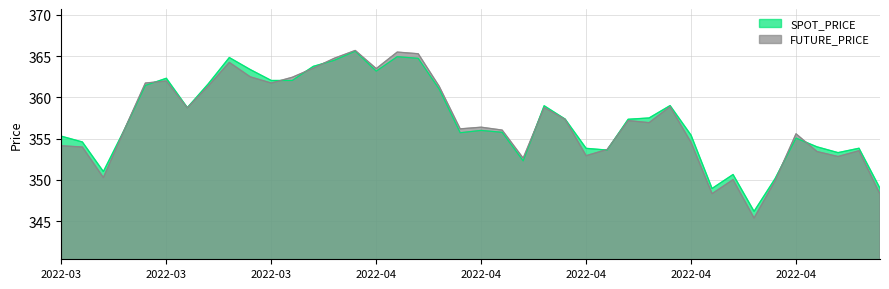

How many categories are shown in the chart?

40